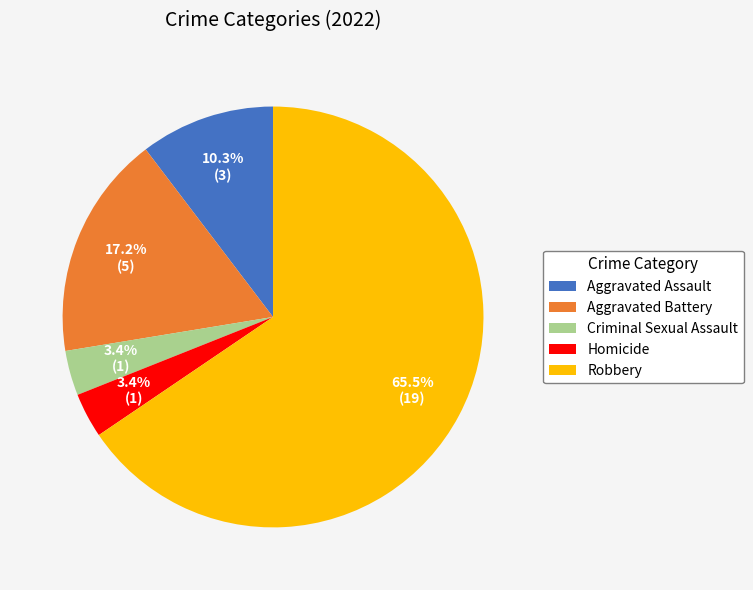

Does Robbery represent more than half of the total?

Yes